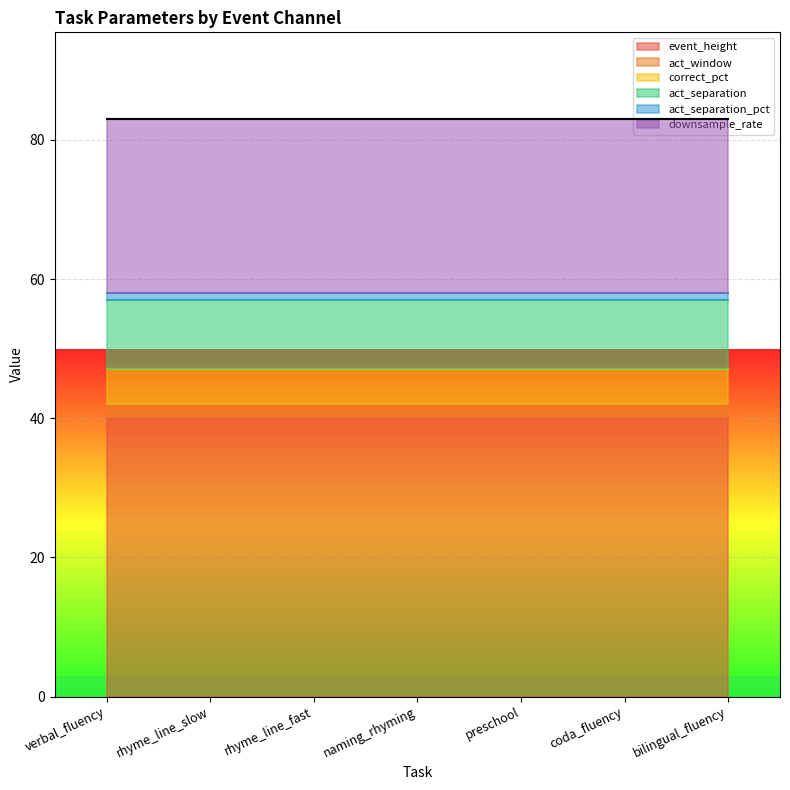

Rank the series at rhyme_line_fast from highest to lowest value.

event_height, downsample_rate, act_separation, correct_pct, act_window, act_separation_pct